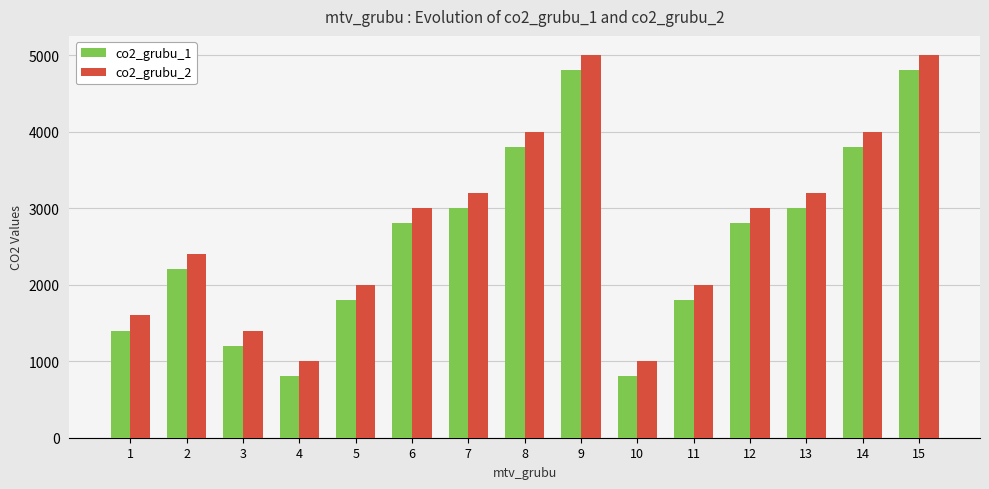

Is the value of co2_grubu_1 at 6 greater than the value of co2_grubu_2 at 9?

No